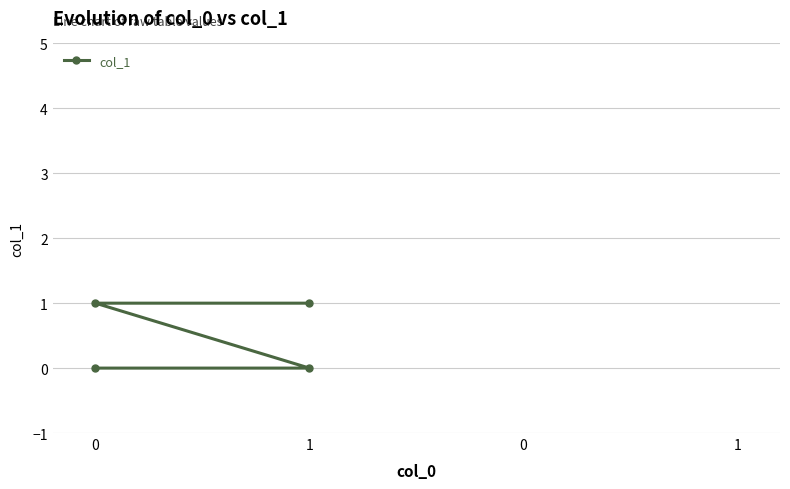

Is this an area chart (filled region under the line)?

No